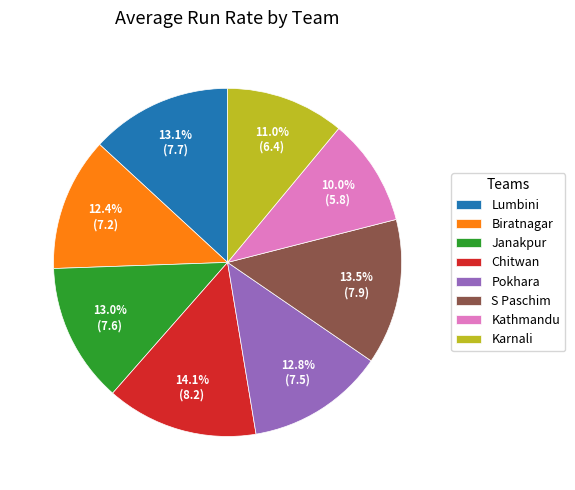

Is there a majority slice in this chart?

No